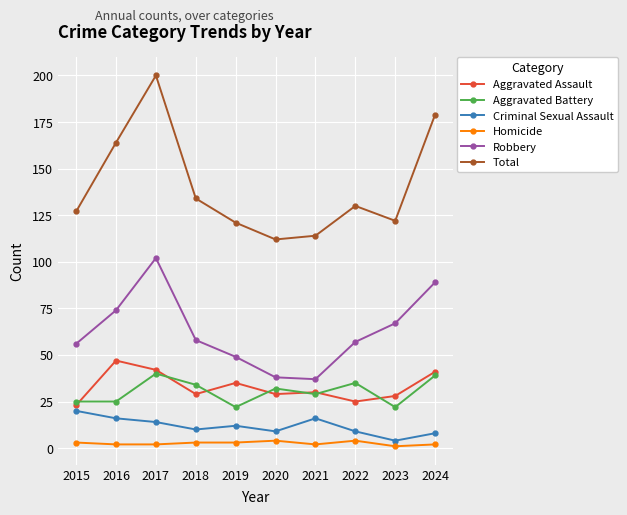

Reading right to left, what are all the values shown in this chart?

Aggravated Assault: 2024=41	2023=28	2022=25	2021=30	2020=29	2019=35	2018=29	2017=42	2016=47	2015=23
Aggravated Battery: 2024=39	2023=22	2022=35	2021=29	2020=32	2019=22	2018=34	2017=40	2016=25	2015=25
Criminal Sexual Assault: 2024=8	2023=4	2022=9	2021=16	2020=9	2019=12	2018=10	2017=14	2016=16	2015=20
Homicide: 2024=2	2023=1	2022=4	2021=2	2020=4	2019=3	2018=3	2017=2	2016=2	2015=3
Robbery: 2024=89	2023=67	2022=57	2021=37	2020=38	2019=49	2018=58	2017=102	2016=74	2015=56
Total: 2024=179	2023=122	2022=130	2021=114	2020=112	2019=121	2018=134	2017=200	2016=164	2015=127